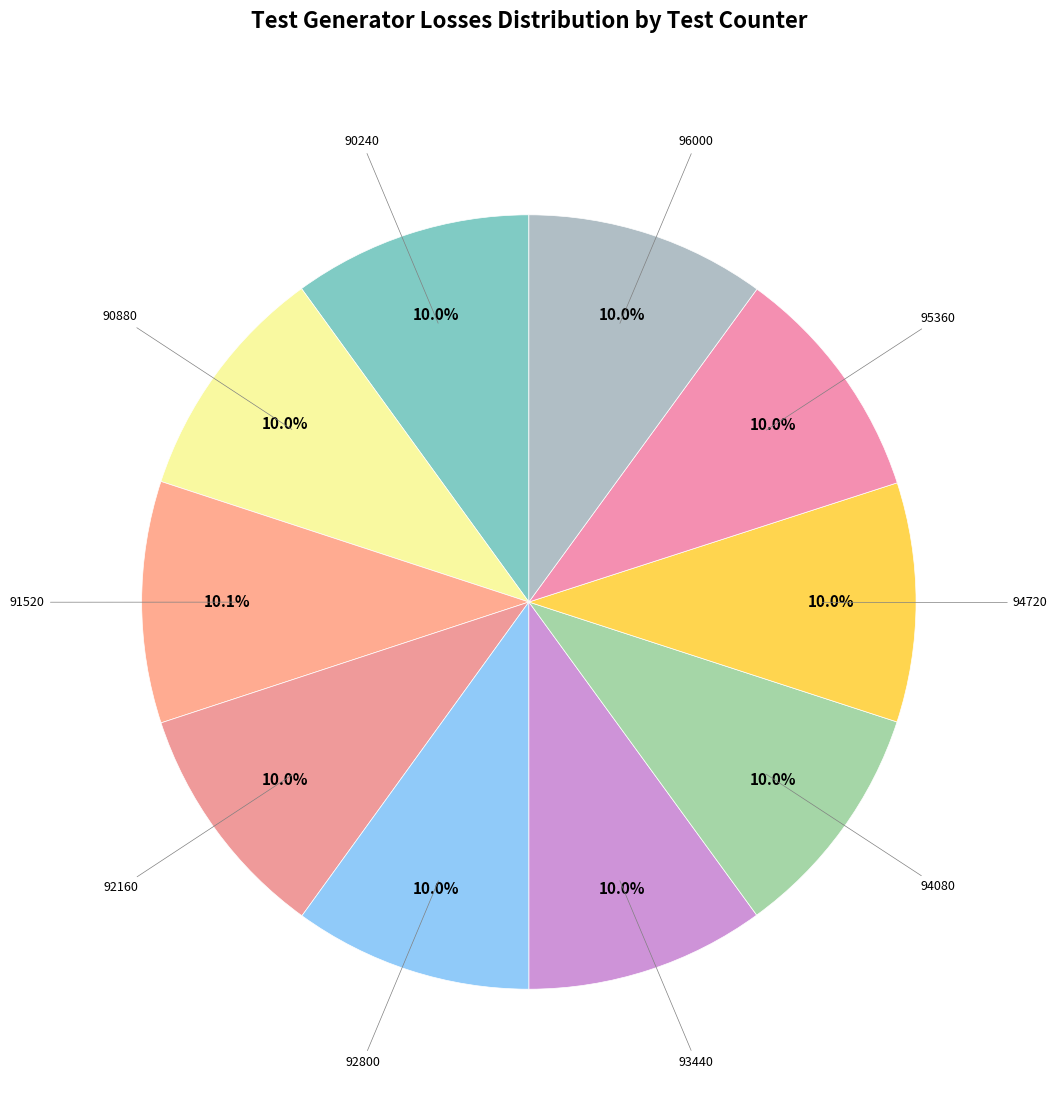

Count the number of slices in the pie.

10